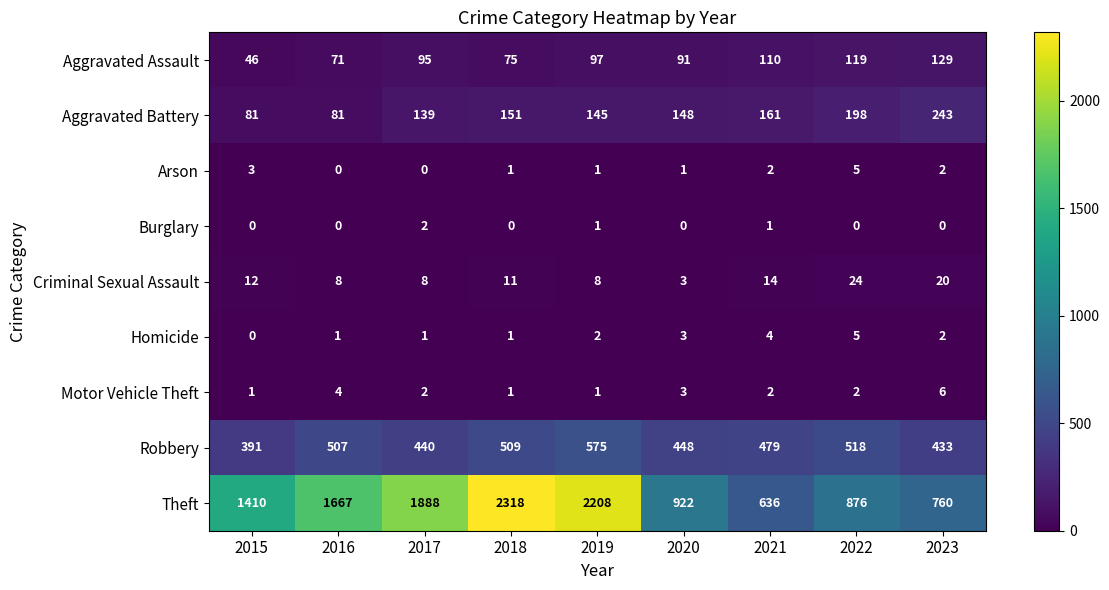

At which category is the sum across all series the highest?

2018